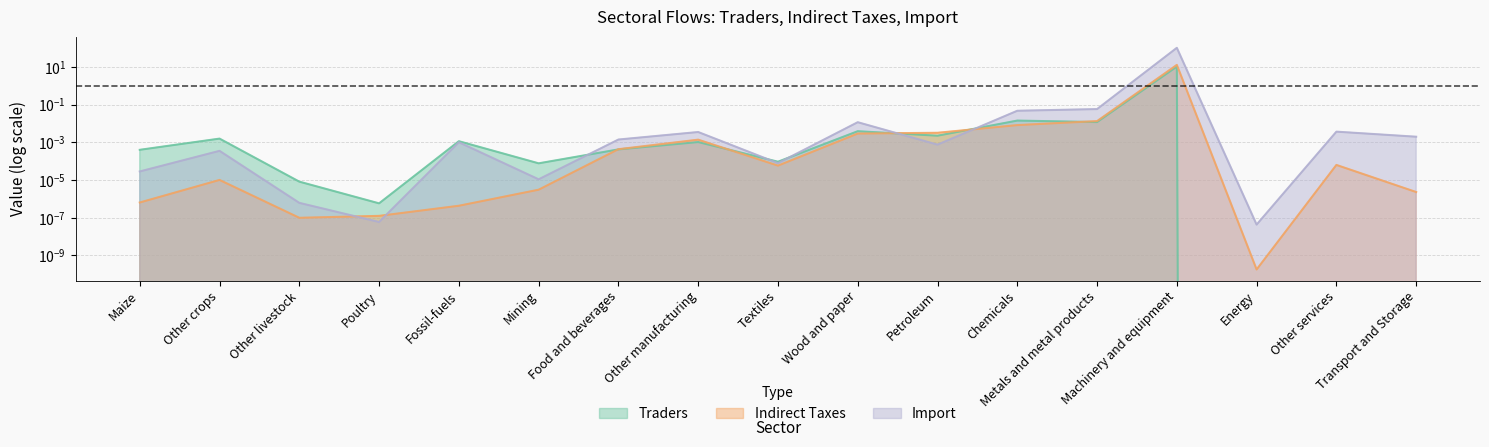

Count the number of categories in the chart.

17